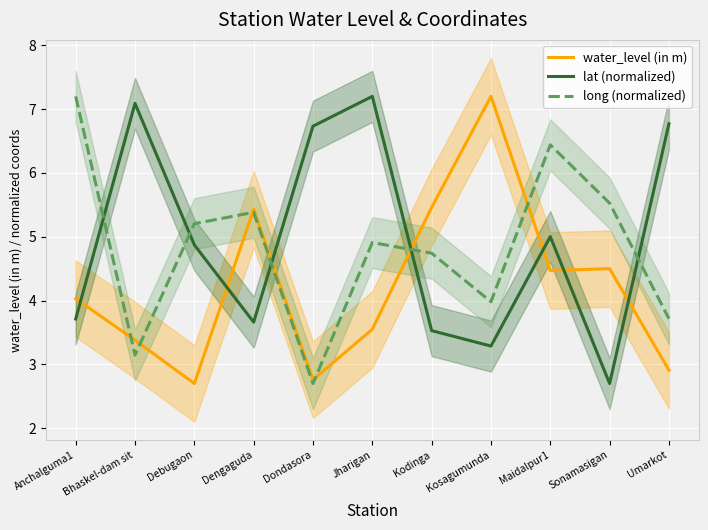

The value of water_level (in m) at Debugaon is 1.1. True or false?

False